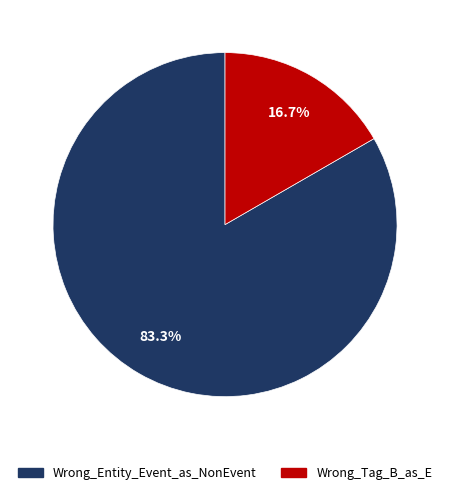

Rank the categories by value from lowest to highest.

Wrong_Tag_B_as_E, Wrong_Entity_Event_as_NonEvent